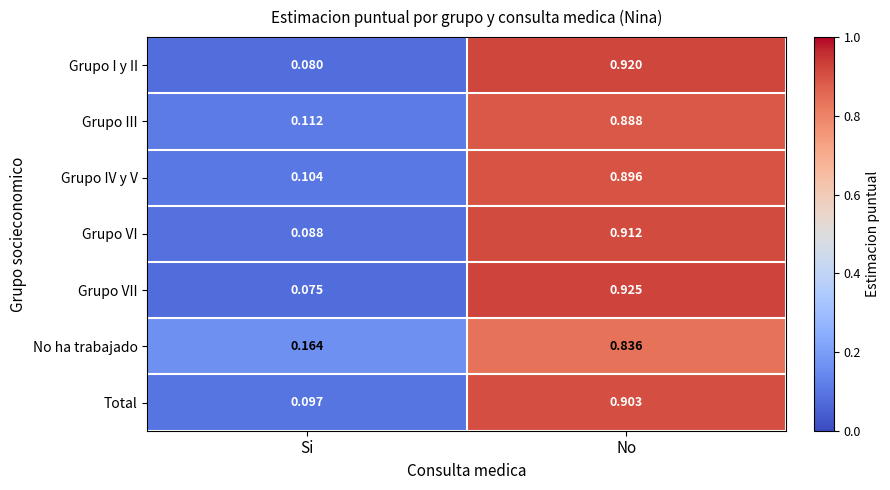

At which category is the sum across all series the highest?

No